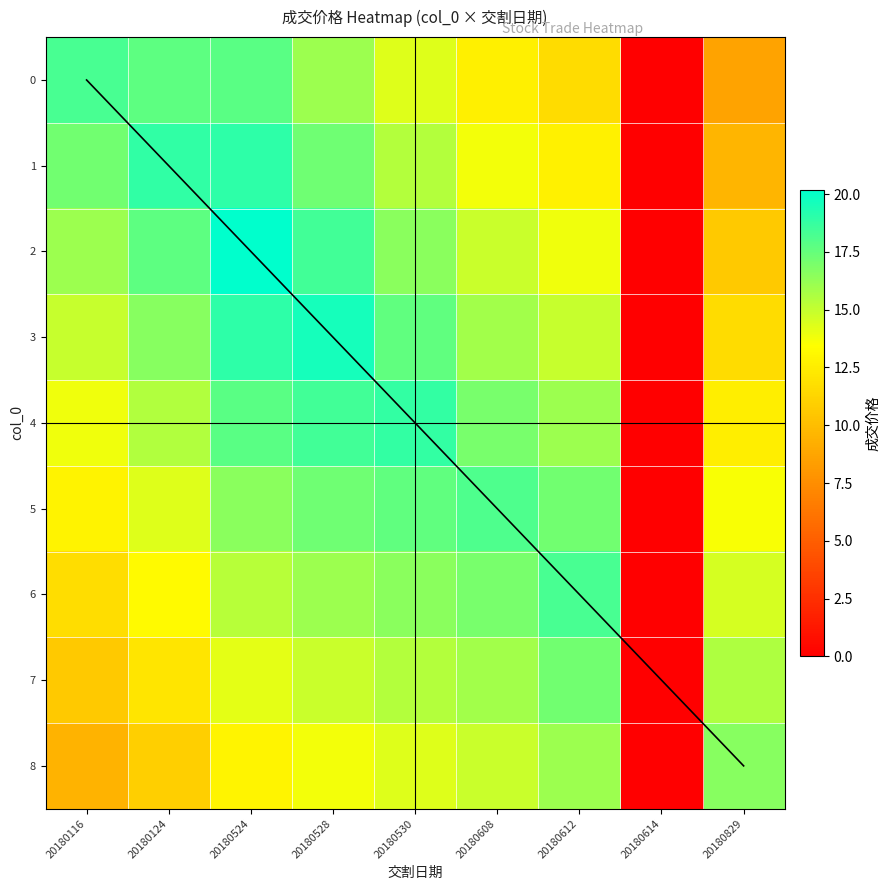

At which category does the chart reach its peak across all series?

20180524